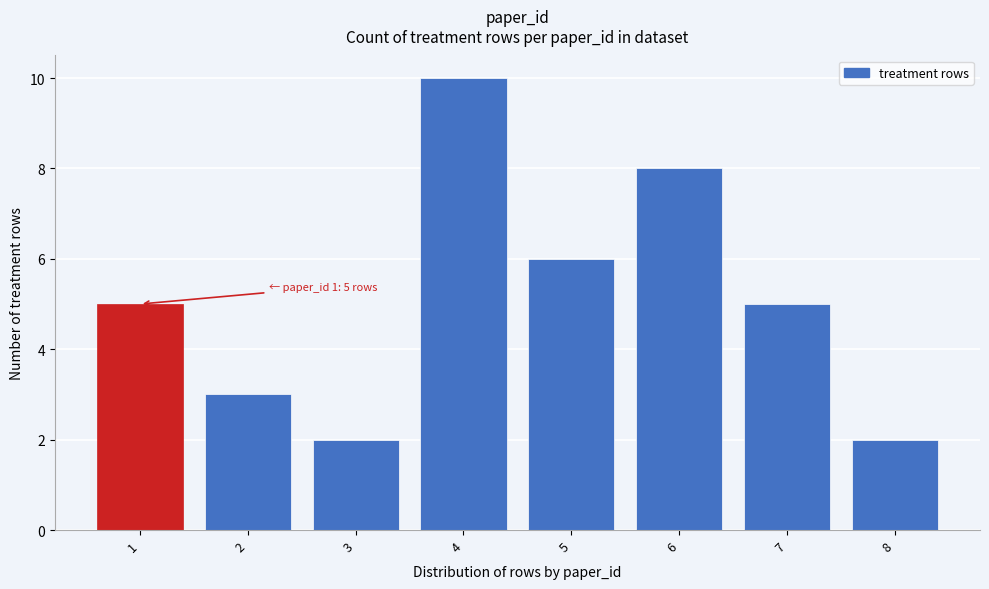

Reading left to right, what are all the values shown in this chart?

1=5	2=3	3=2	4=10	5=6	6=8	7=5	8=2